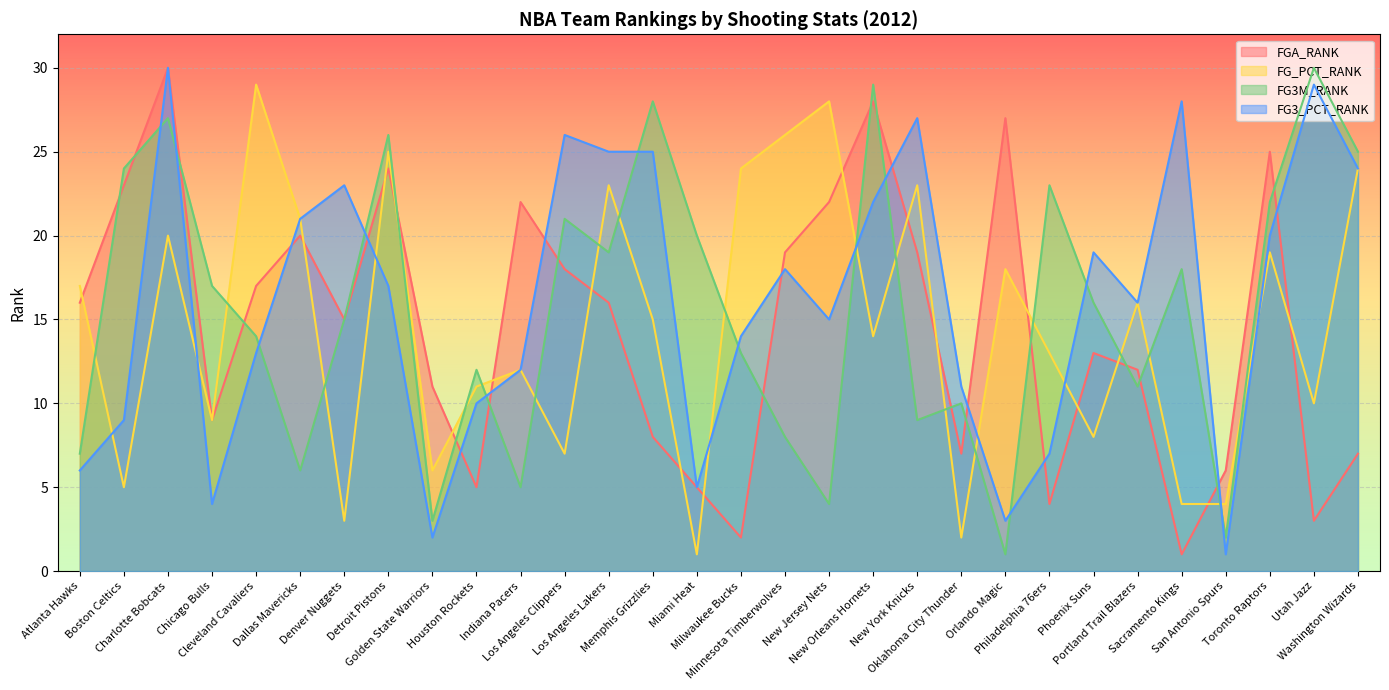

What are all the series names shown in the legend?

FGA_RANK, FG_PCT_RANK, FG3M_RANK, FG3_PCT_RANK